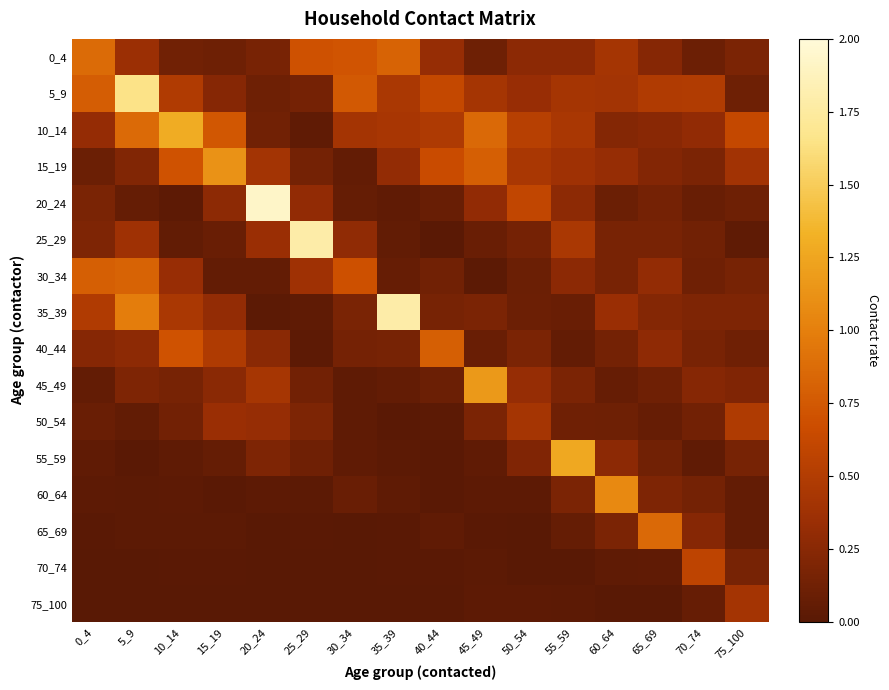

List the series in order of their peak value, highest first.

20_24, 35_39, 25_29, 5_9, 10_14, 55_59, 45_49, 15_19, 60_64, 0_4, 65_69, 30_34, 40_44, 70_74, 50_54, 75_100